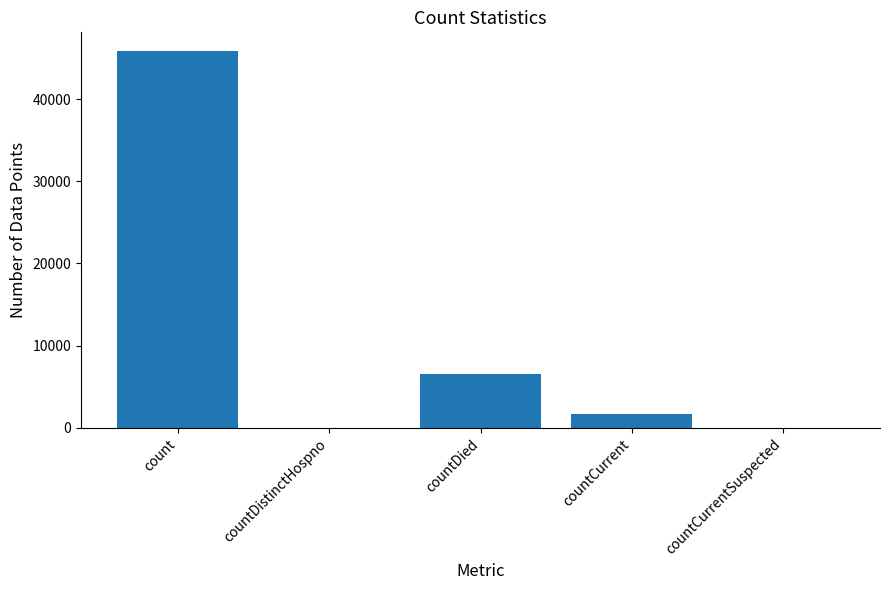

Reading left to right, list all the values displayed in this chart.

45819	0	6586	1651	0